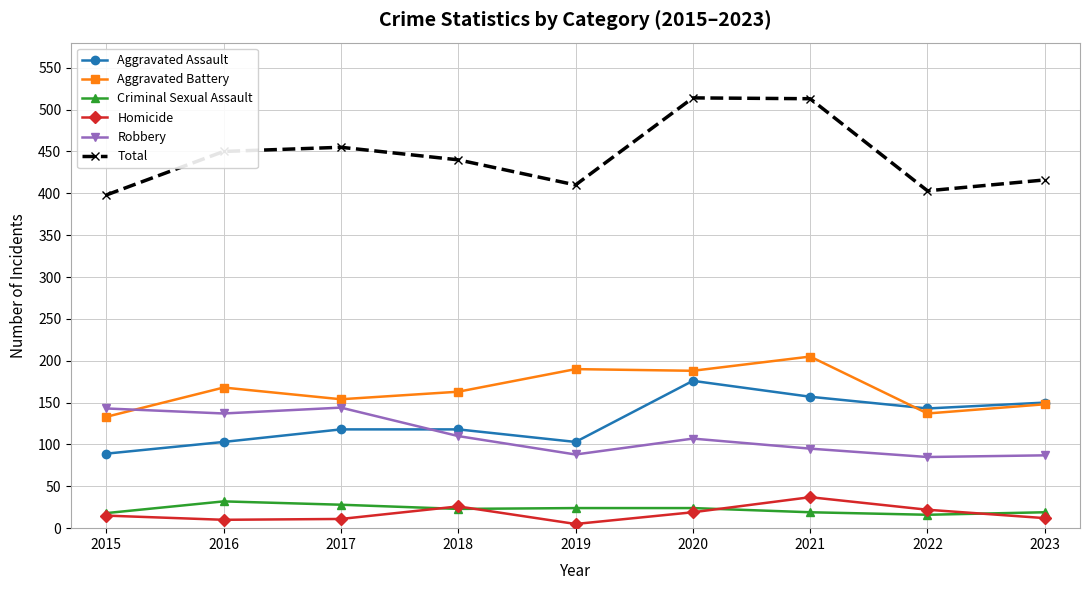

True or false: Criminal Sexual Assault has a value of 24 at 2020.

True